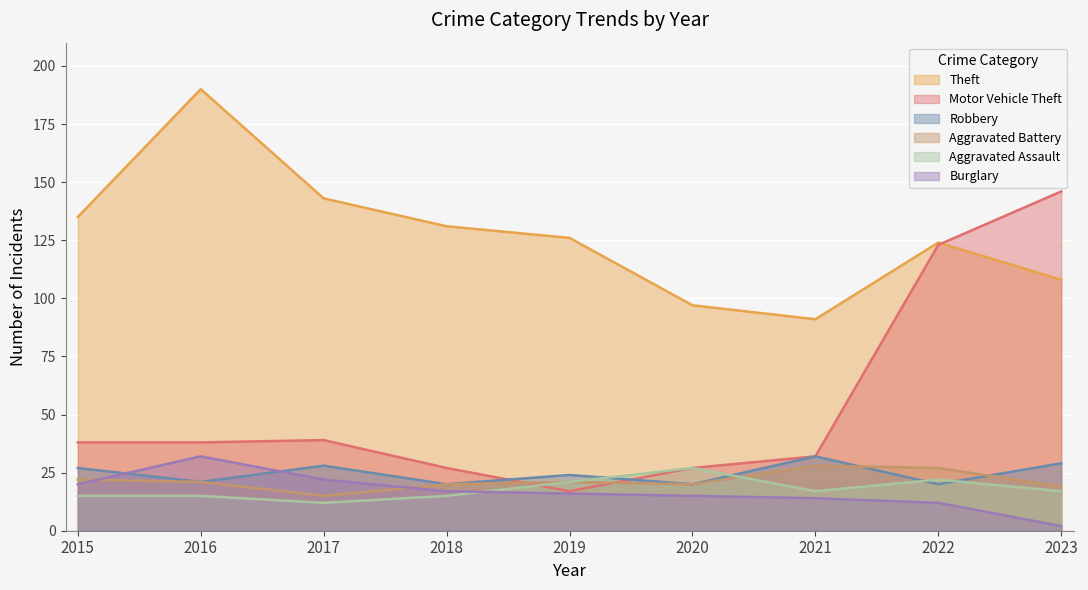

What are all the series names shown in the legend?

Theft, Motor Vehicle Theft, Robbery, Aggravated Battery, Aggravated Assault, Burglary